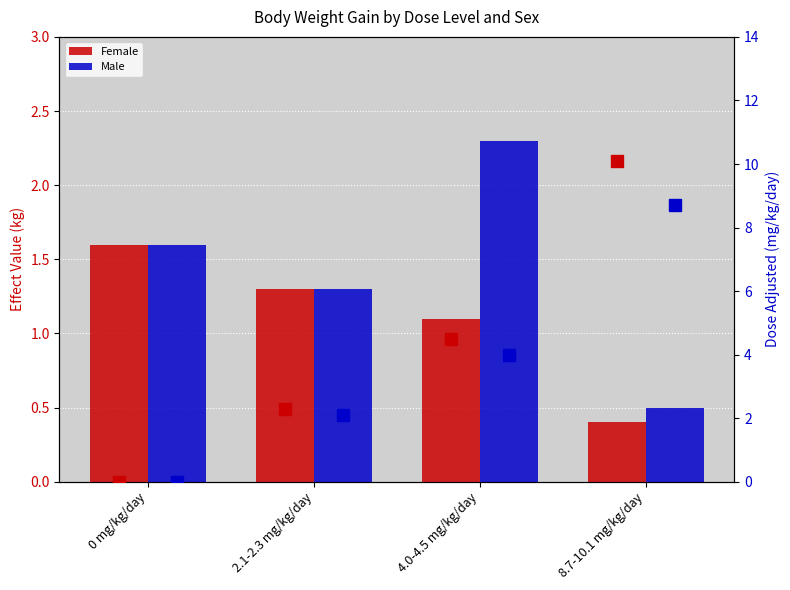

What position from the right is 8.7-10.1 mg/kg/day?

1